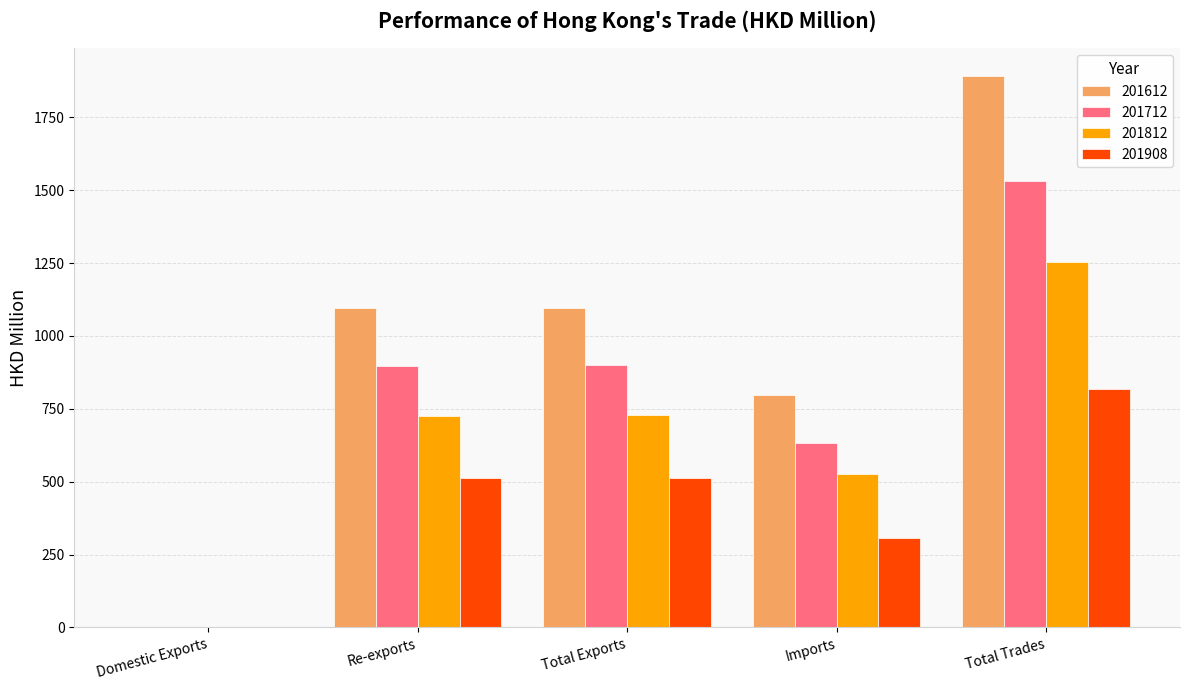

Which series changed the most between Imports and Total Trades?

201612